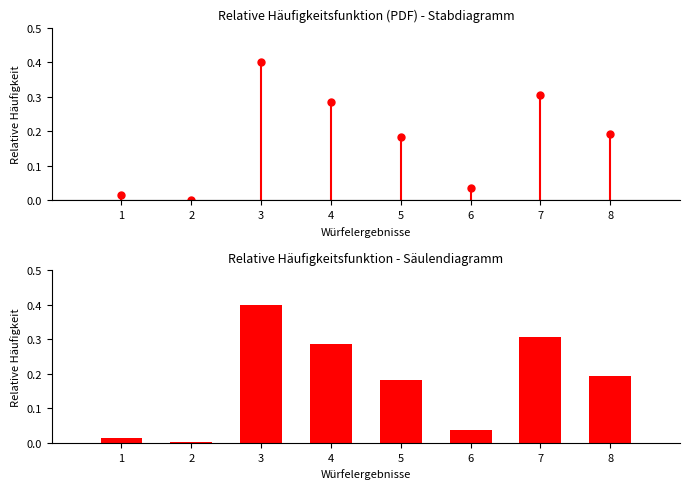

At which label is the value closest to 0?

2